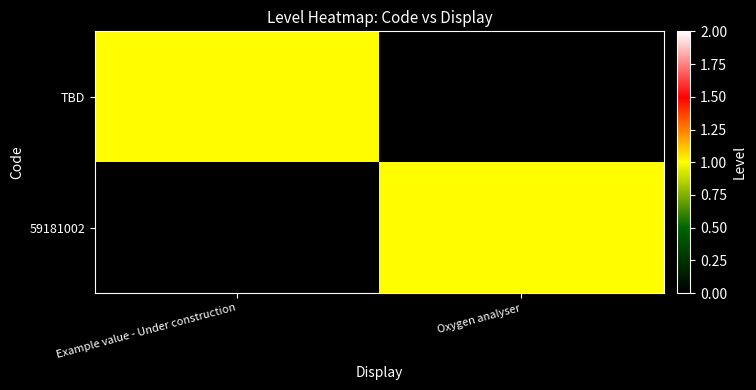

Reading left to right, transcribe all the data shown in this chart.

TBD: Example value - Under construction=1	Oxygen analyser=0
59181002: Example value - Under construction=0	Oxygen analyser=1